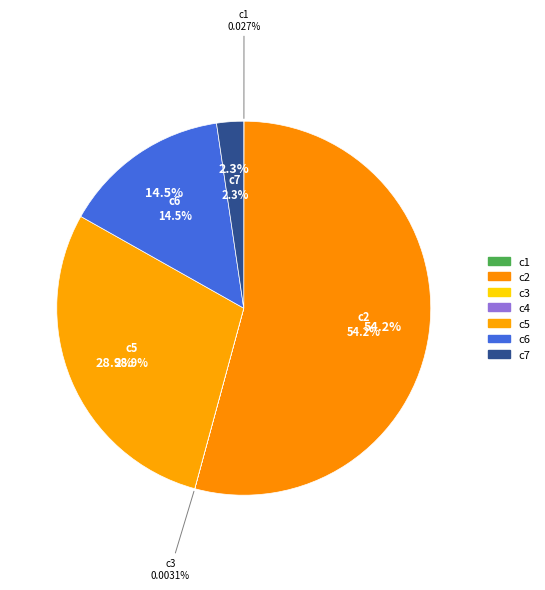

To the nearest percent, what portion does c5 represent?

29%